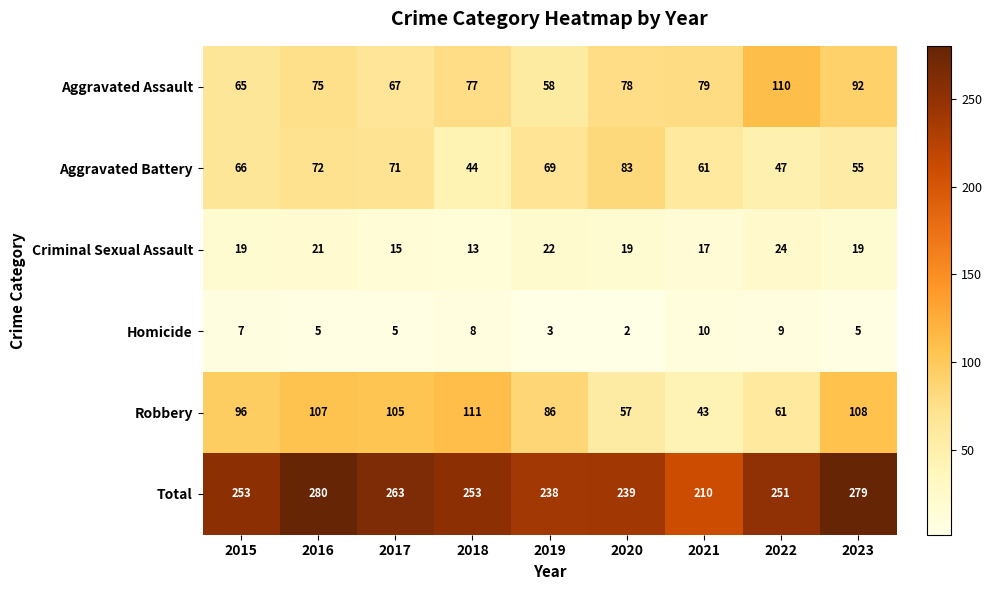

Which series changed the most between 2017 and 2021?

Robbery